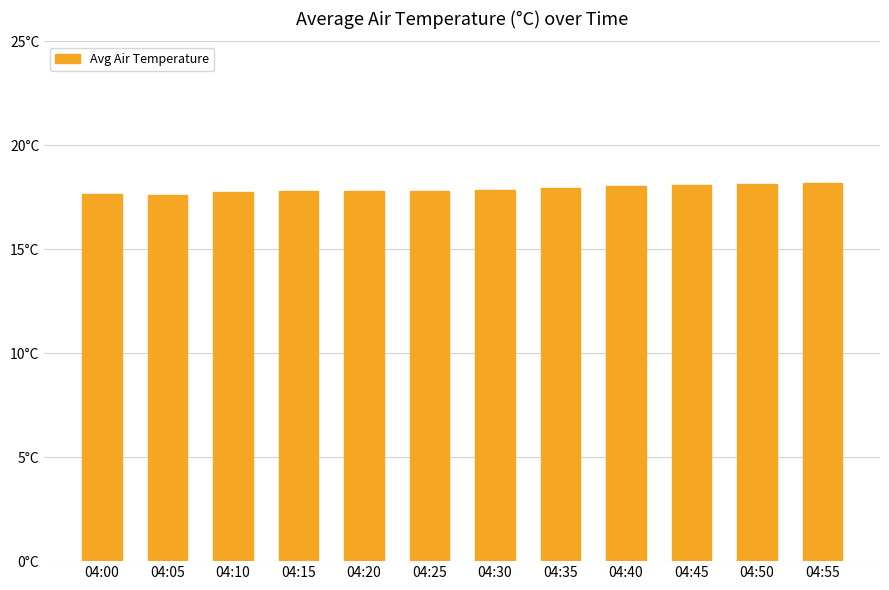

What is the average value?

17.9